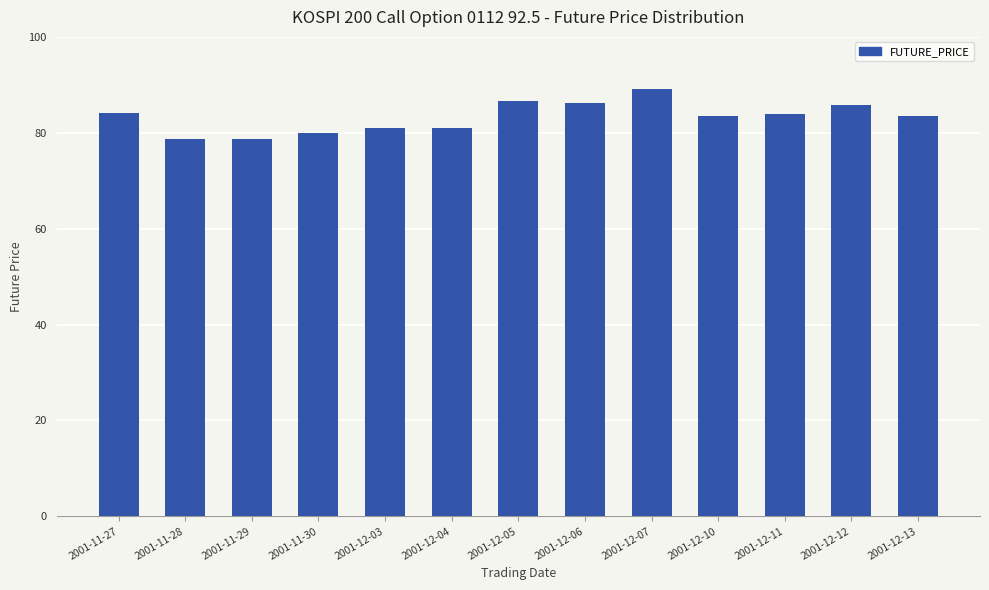

What is the change in value from 2001-11-29 to 2001-12-03?

+2.3